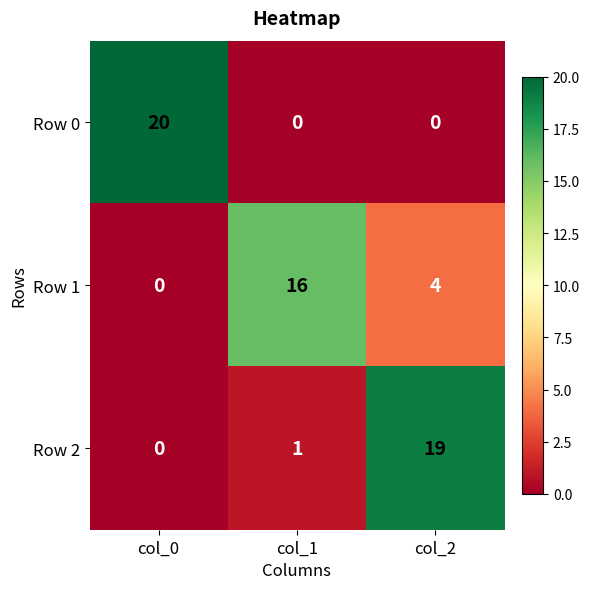

Reading left to right, what are all the values shown in this chart?

Row 0: col_0=20	col_1=0	col_2=0
Row 1: col_0=0	col_1=16	col_2=4
Row 2: col_0=0	col_1=1	col_2=19